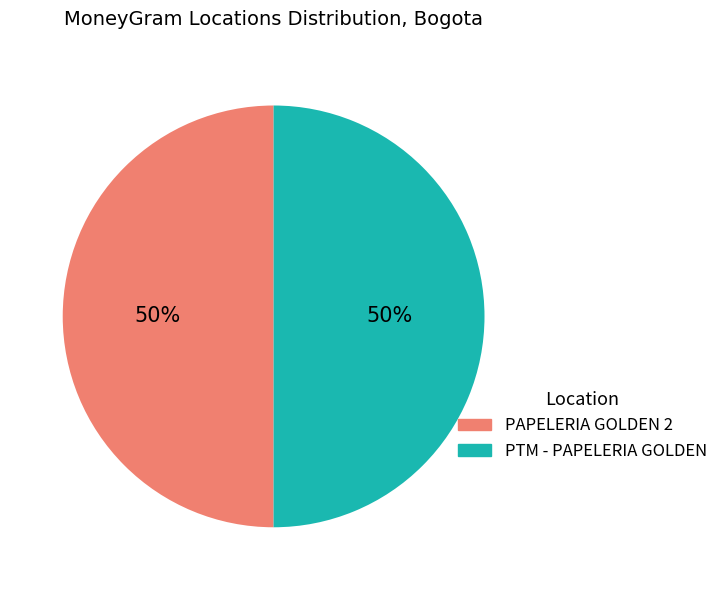

What is the ratio of the value at PTM - PAPELERIA GOLDEN to the value at PAPELERIA GOLDEN 2?

1.0